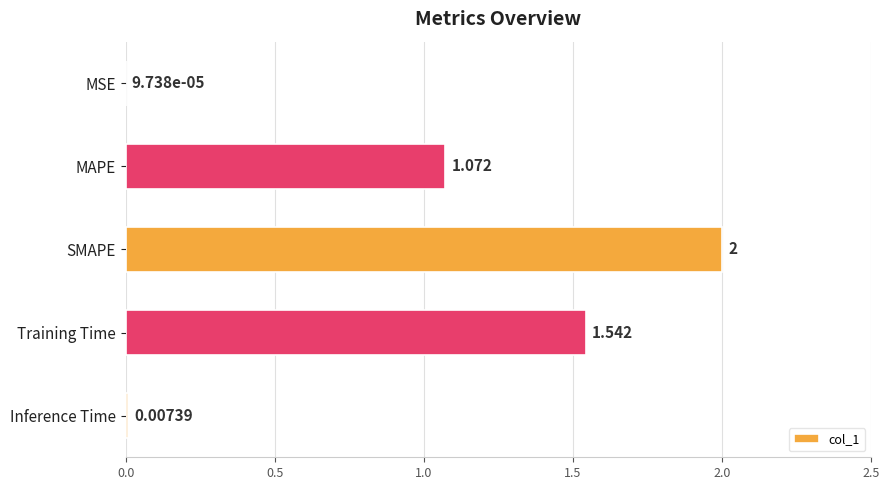

How many data points does each series have?

5